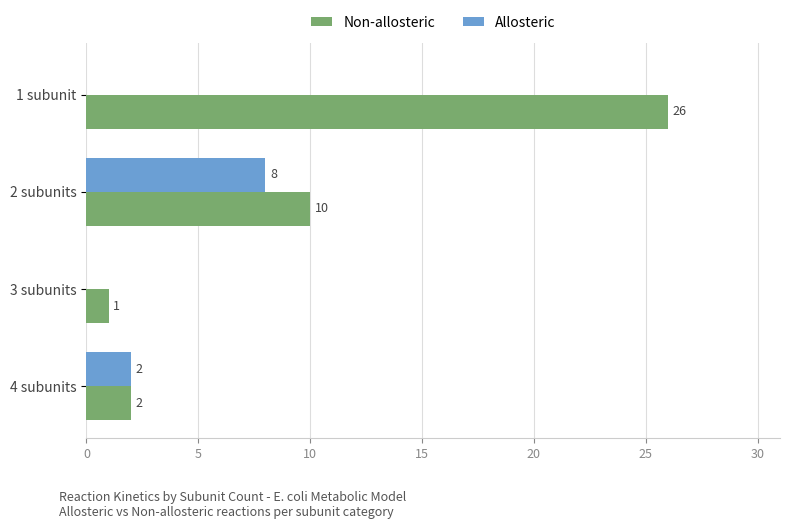

The Non-allosteric series shows 39 at 1 subunit. True or false?

False